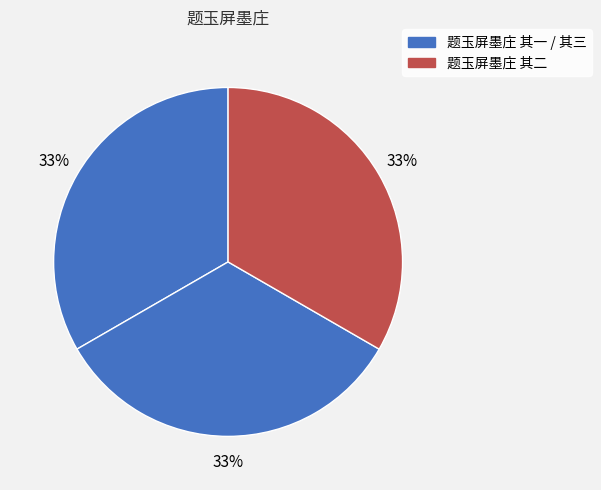

Which category has the smallest portion of the pie?

题玉屏墨庄 其一